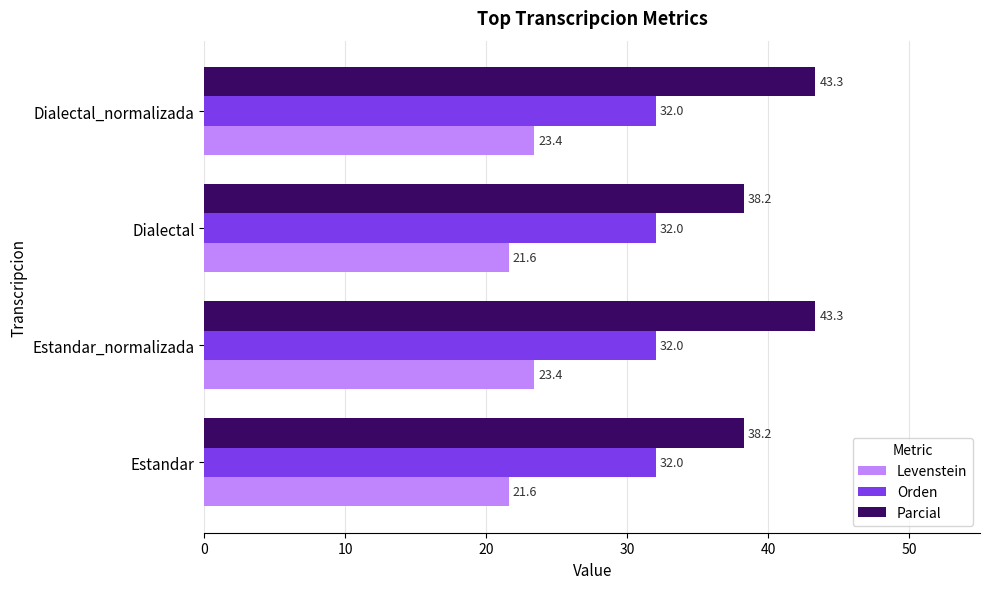

What is the difference between the maximum and minimum values in the Parcial series?

5.1